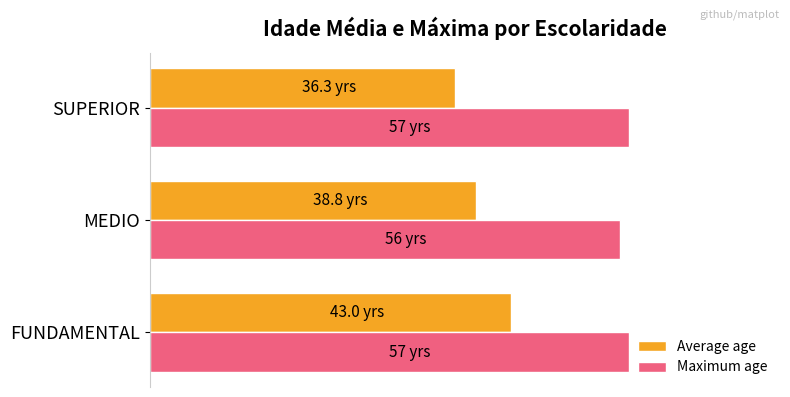

What are all the series names shown in the legend?

Average age, Maximum age